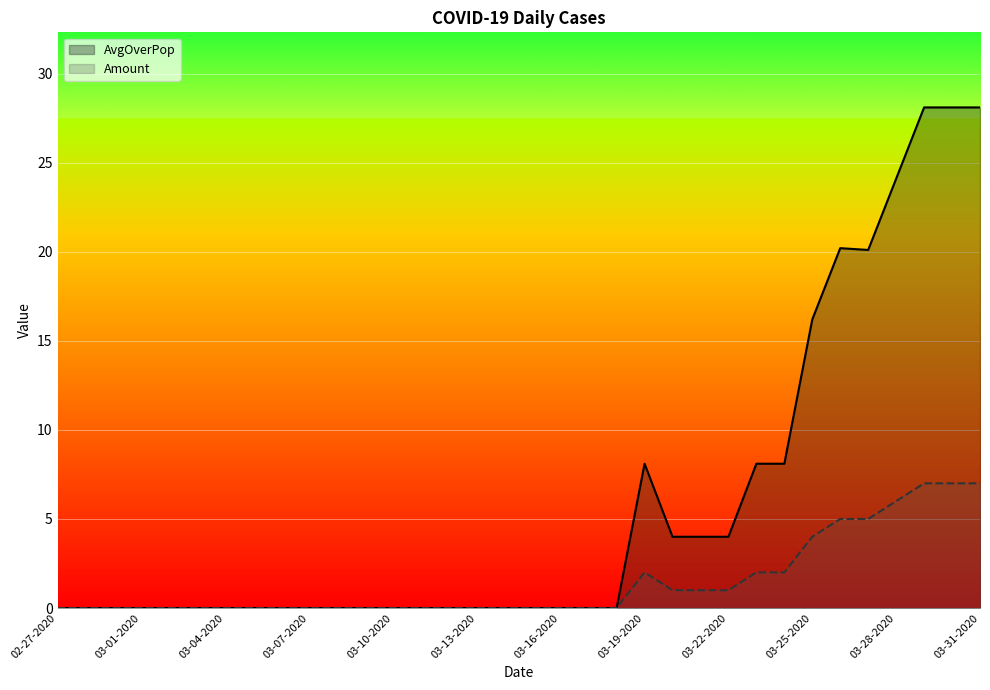

True or false: Amount and AvgOverPop cross at least once.

False